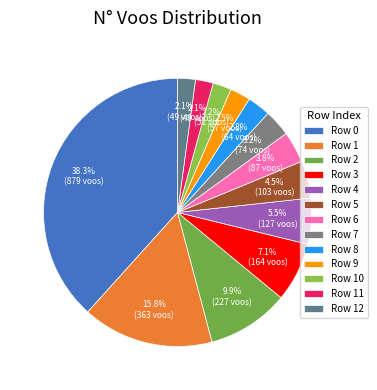

How many slices are in this pie chart?

13